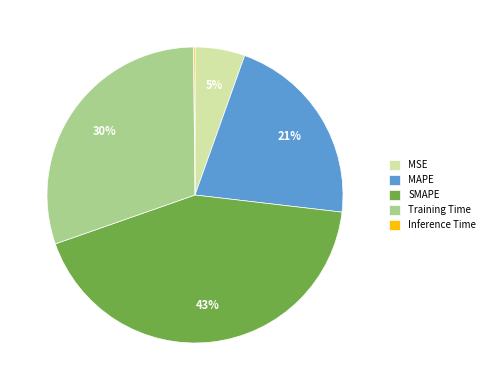

Does any single category account for the majority?

No